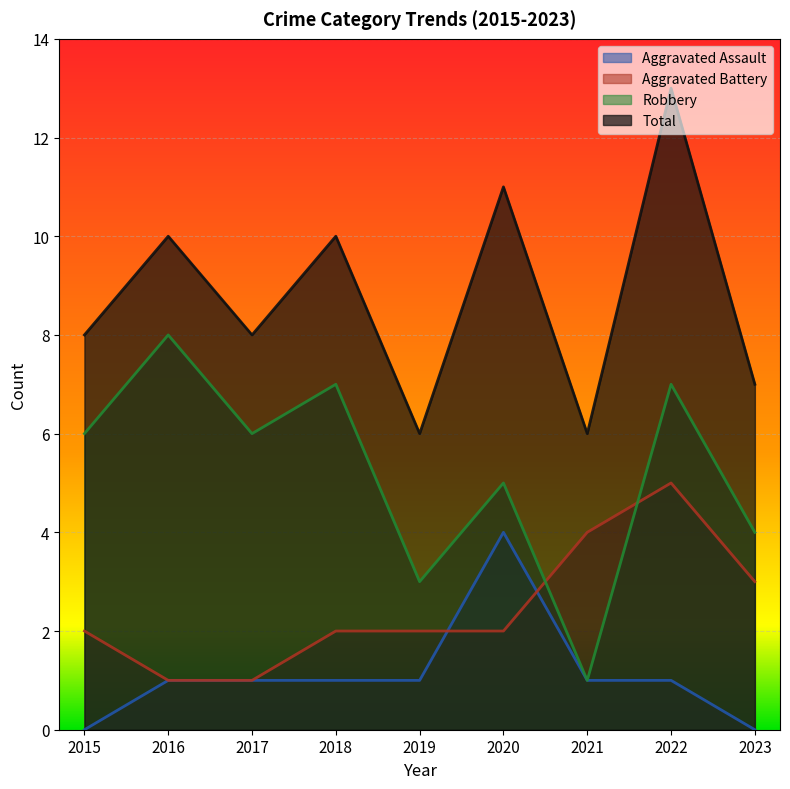

The value of Aggravated Battery at 2017 is 1. True or false?

True